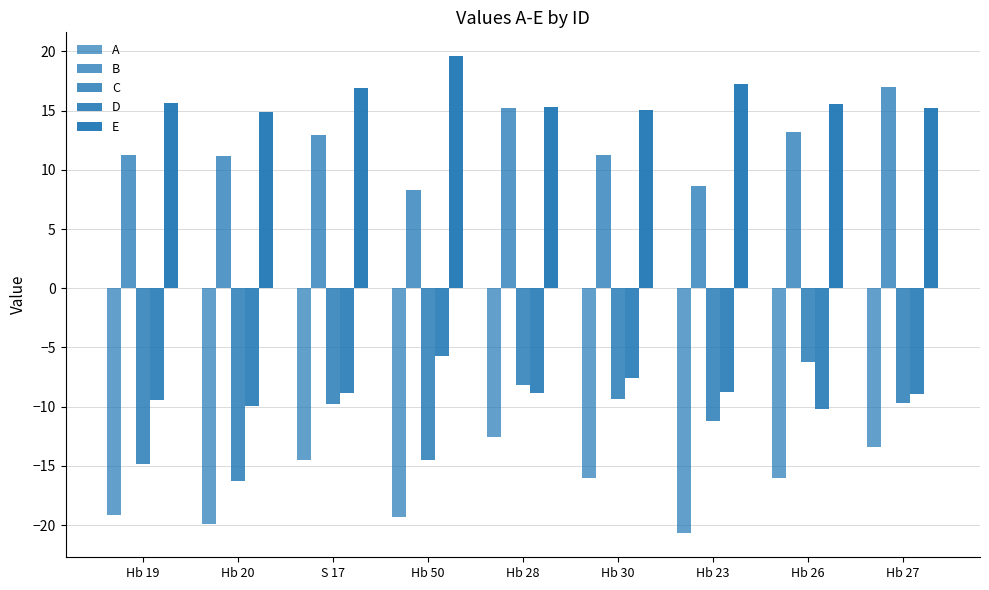

List the labels in order of D value, smallest first.

Hb 26, Hb 20, Hb 19, Hb 27, Hb 28, S 17, Hb 23, Hb 30, Hb 50